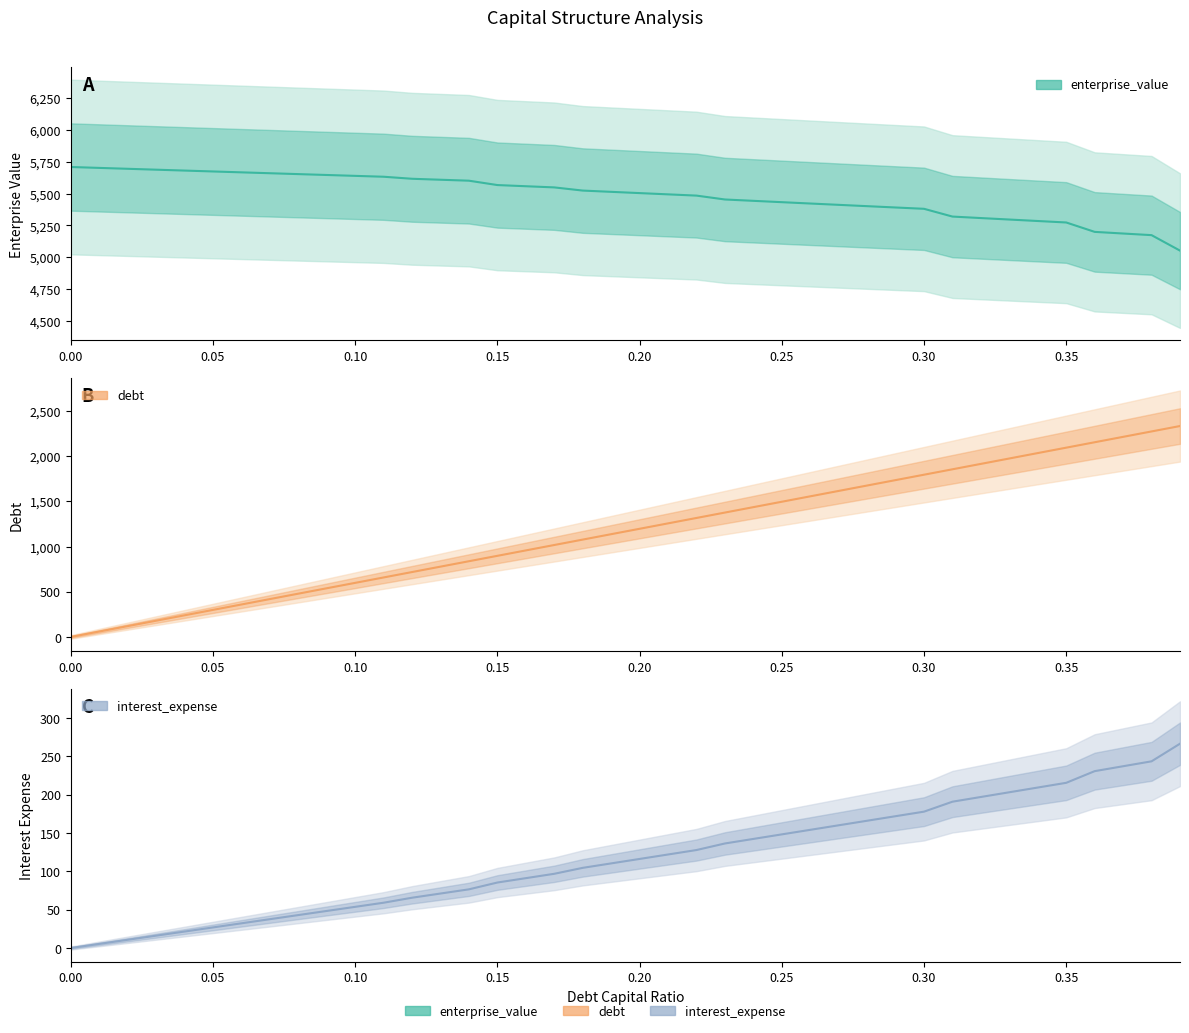

The interest_expense series shows 53.7 at 0.10. True or false?

True